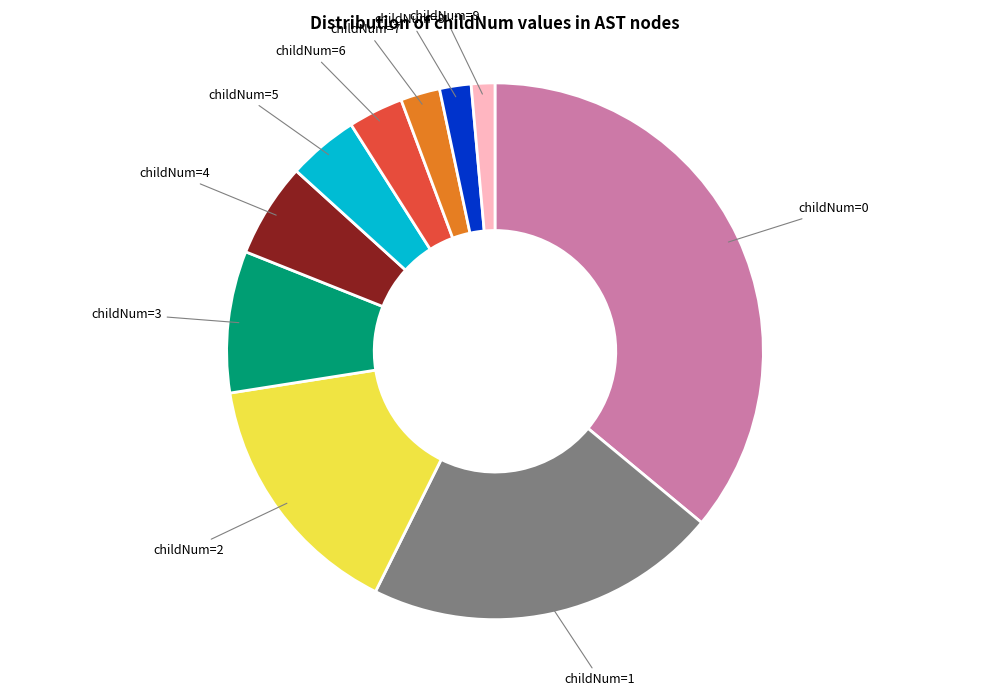

Is there any slice that represents more than half of the pie?

No